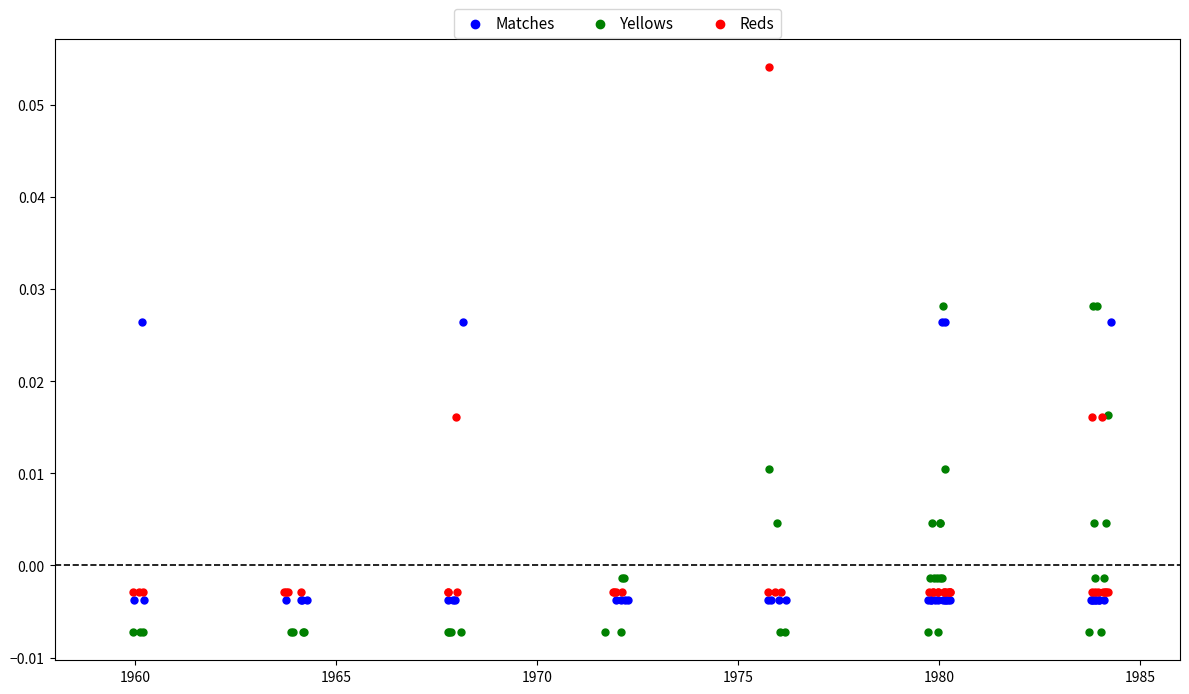

Which series contains the lowest Y value?

Yellows